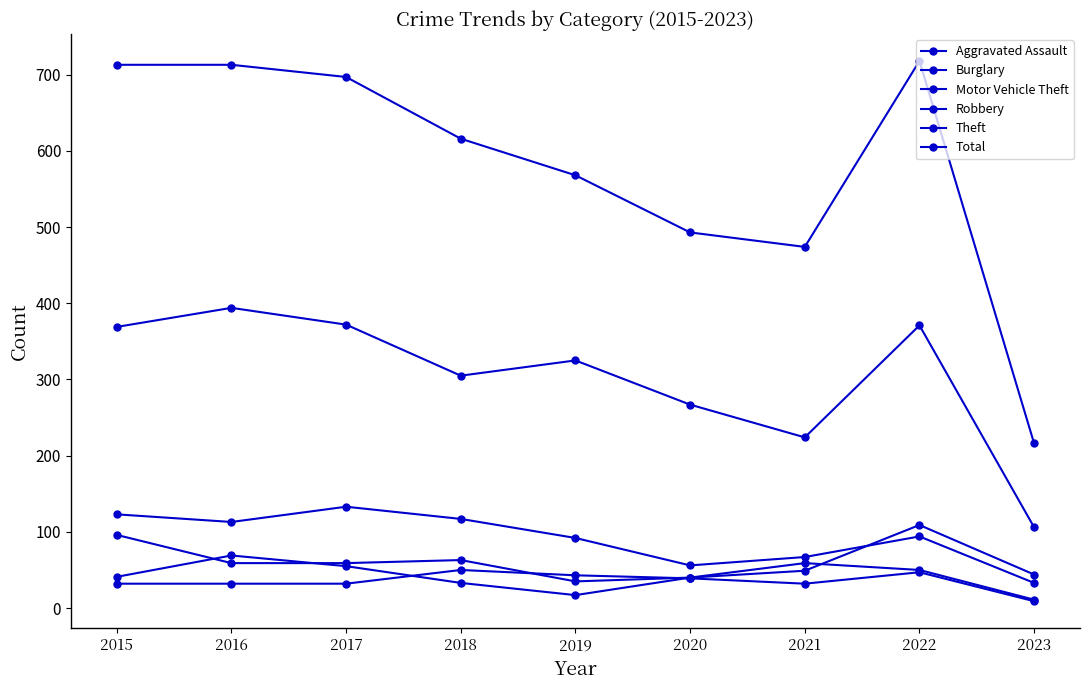

At which category does the chart reach its peak across all series?

2022